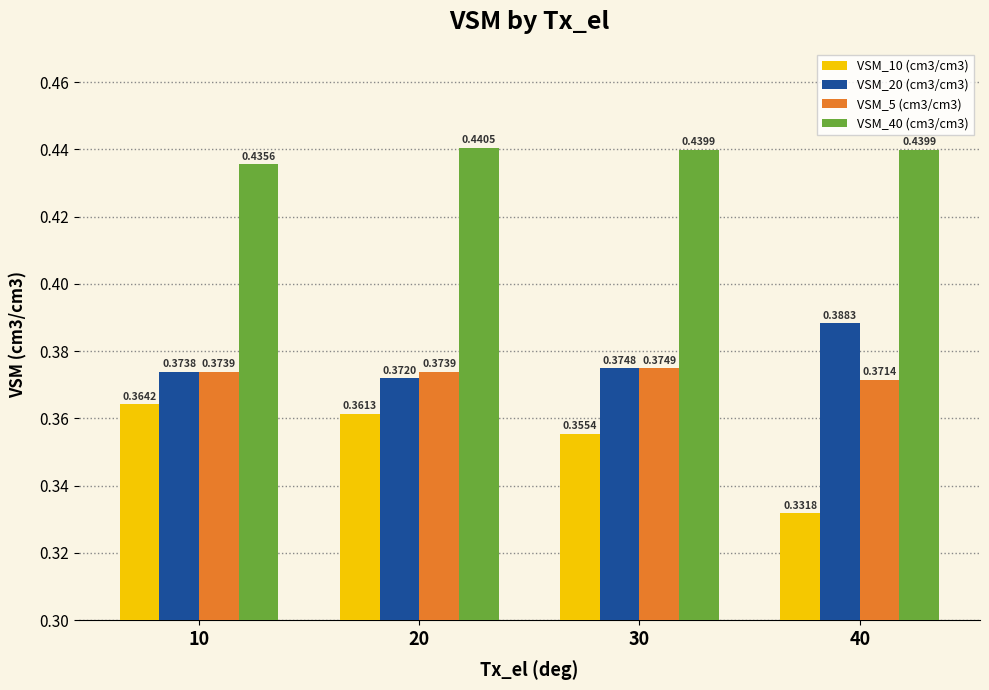

Which series has the largest range (max minus min)?

VSM_10 (cm3/cm3)